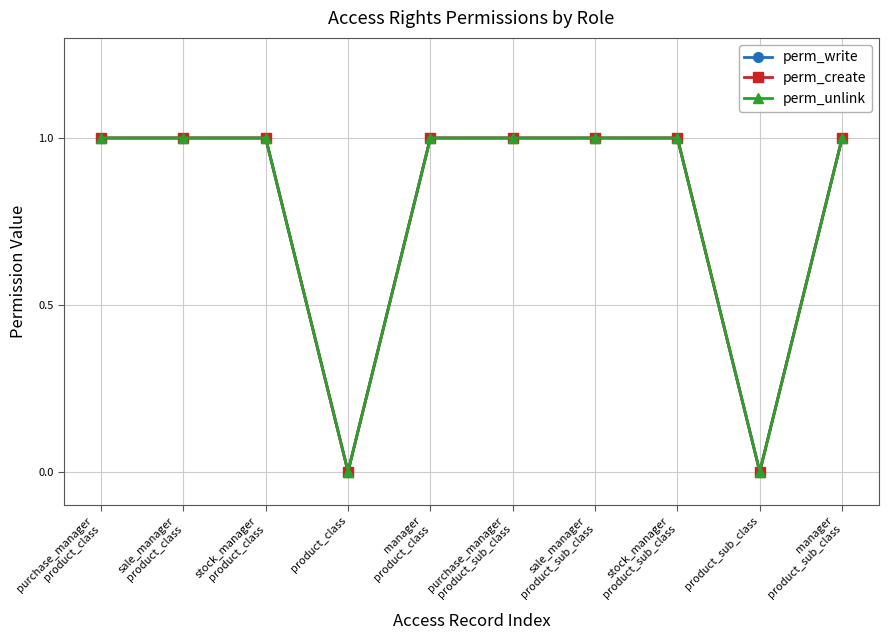

The perm_unlink series shows 2 at purchase_manager
product_sub_class. True or false?

False